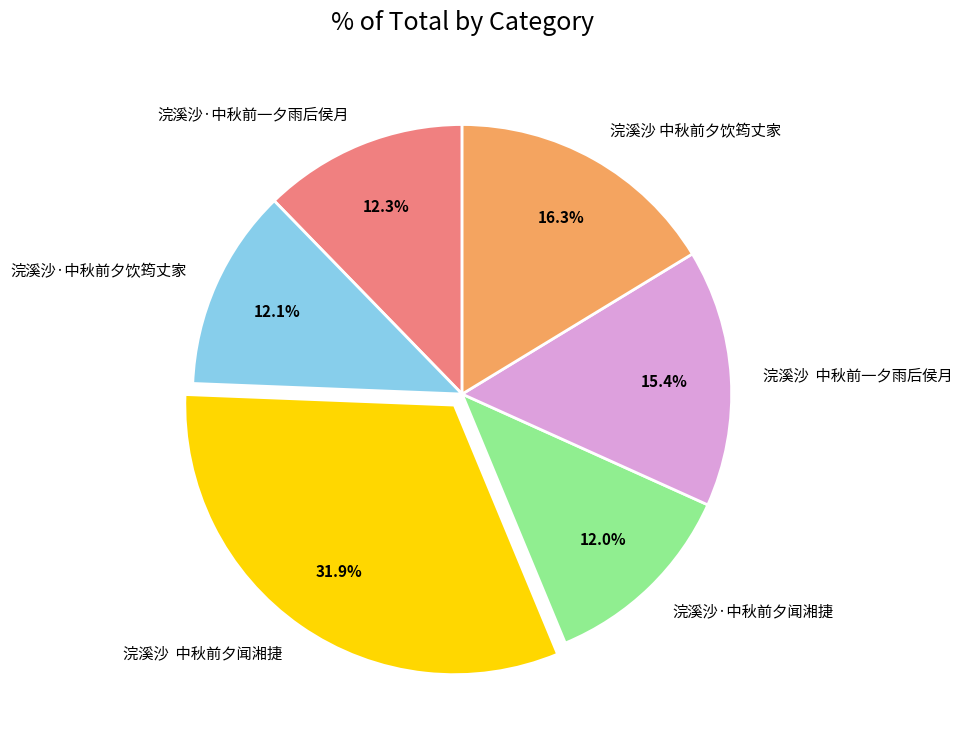

Which has a higher value, 浣溪沙·中秋前夕闻湘捷 or 浣溪沙 中秋前夕饮筠丈家?

浣溪沙 中秋前夕饮筠丈家